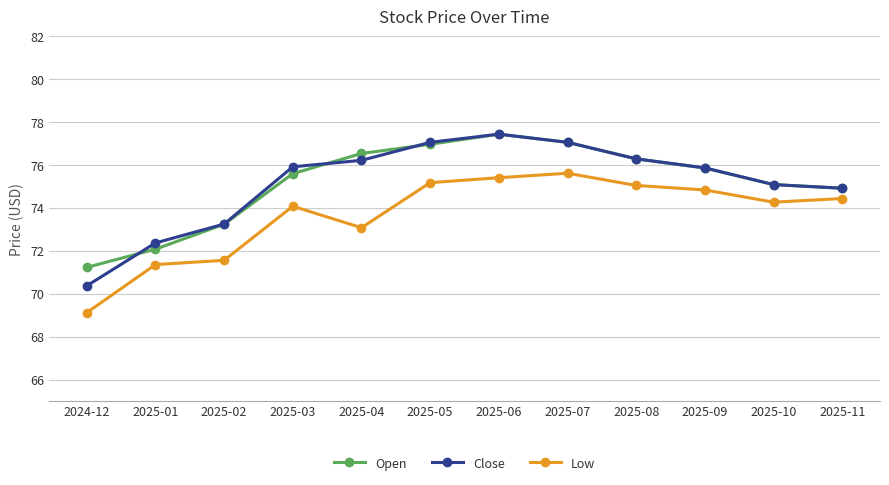

What position from the left is 2024-12?

1